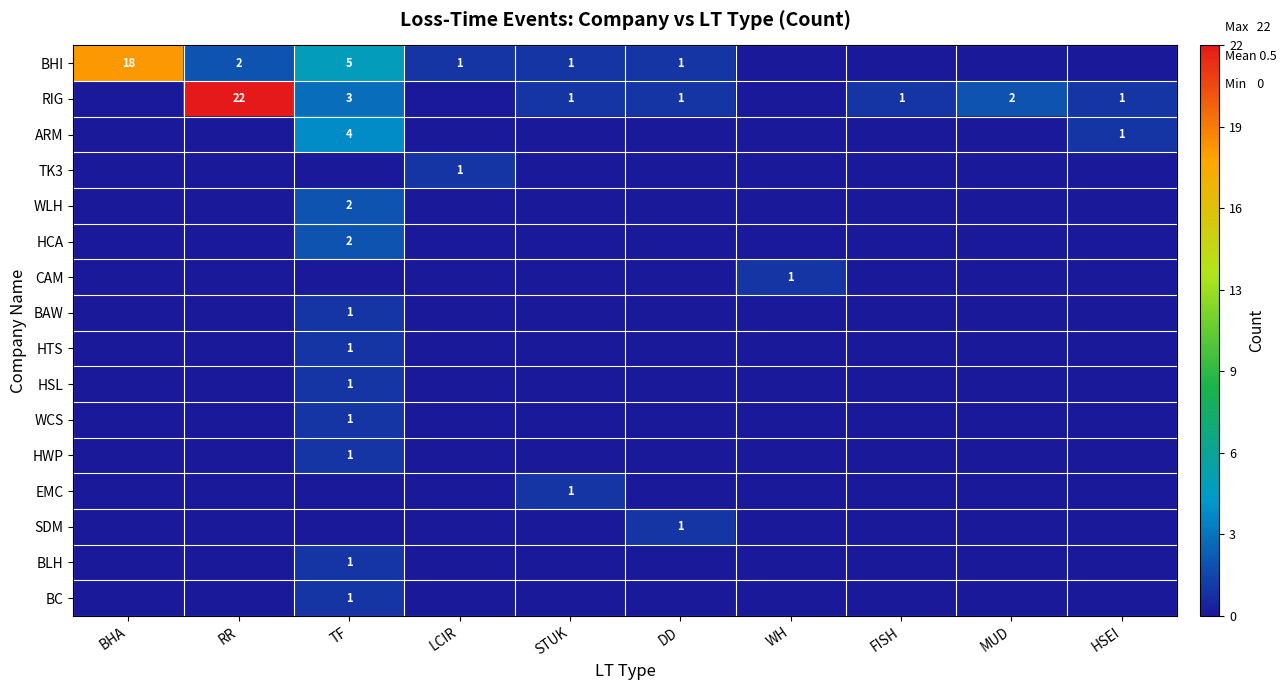

Where is BHI nearest to the value 9?

TF